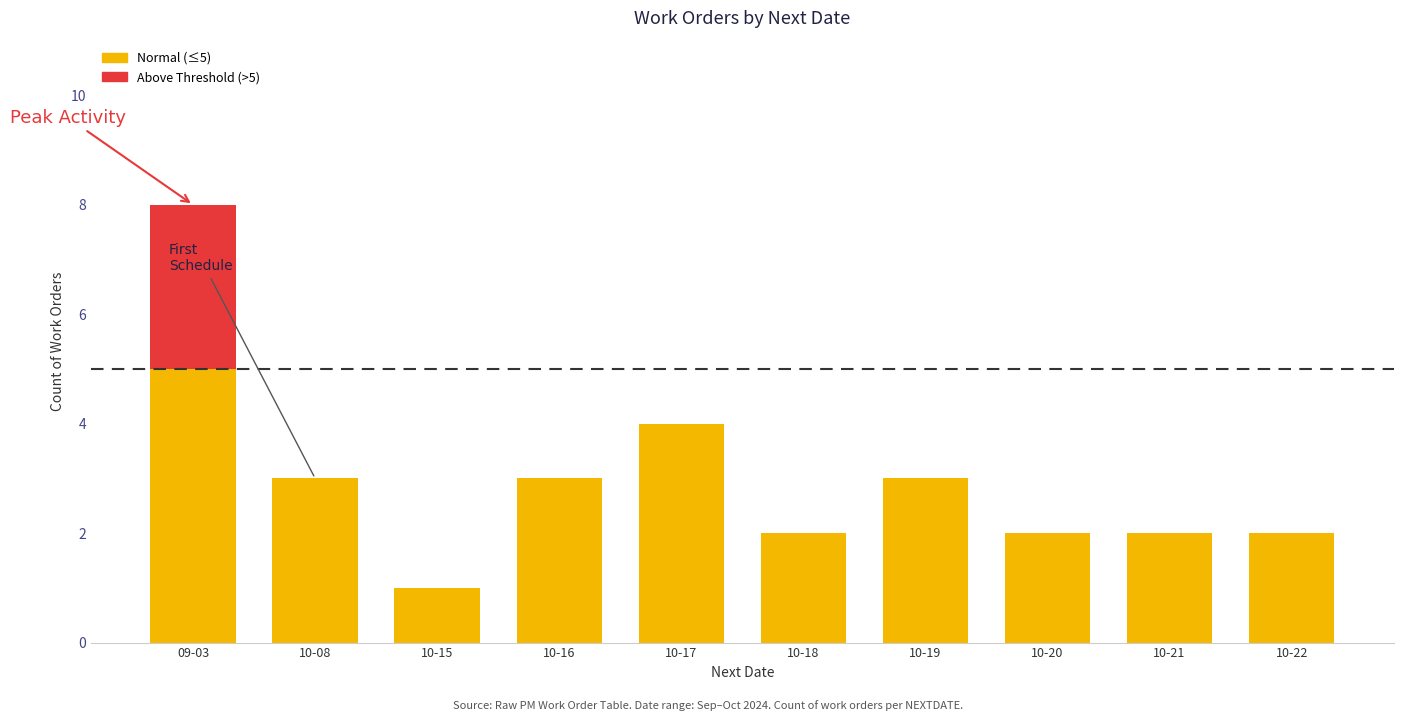

Are the bars horizontal?

No